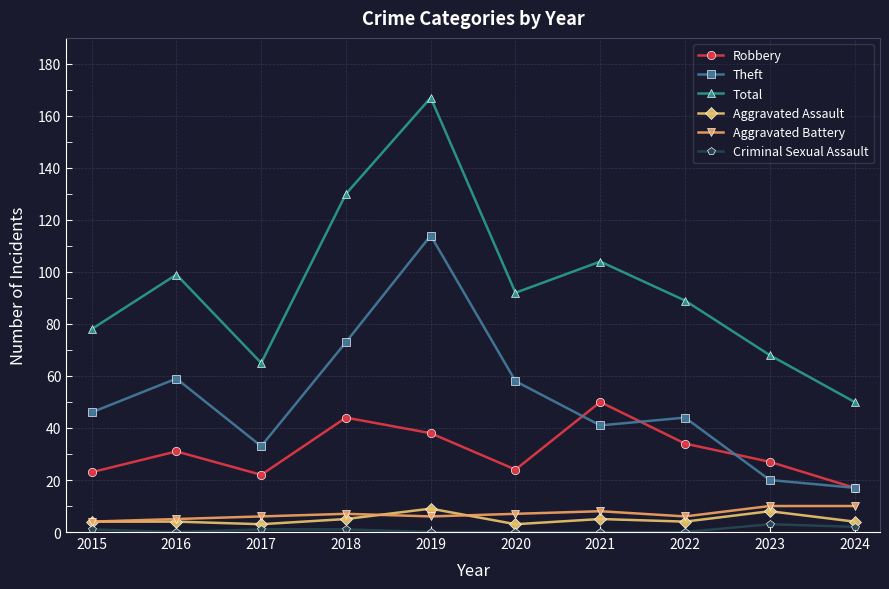

What is the value of the Aggravated Assault point at the 5th from the left?

9